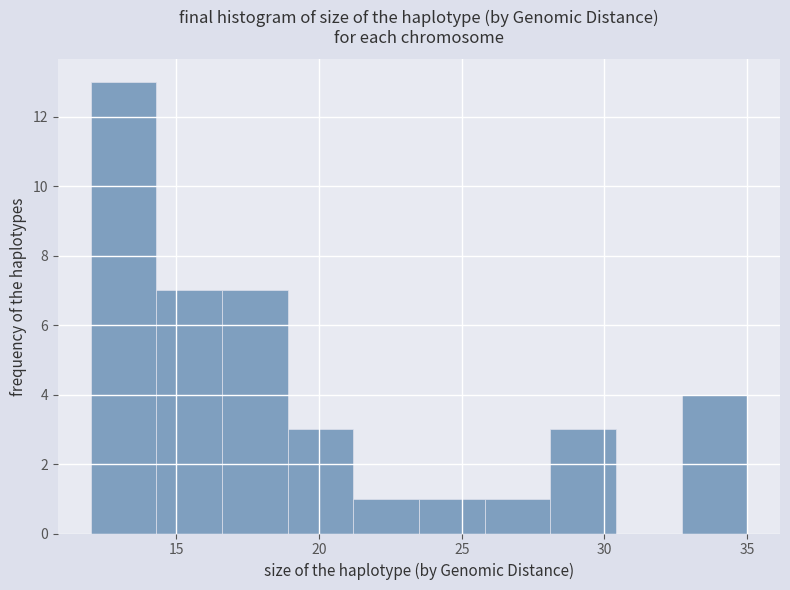

Reading left to right, list every bar in this chart as the range it spans on the x-axis followed by its height. Neither the bar edges nor the heights are printed on the chart, so give them approximately, as read against the axes.

12.0 to 14.3: 13
14.3 to 16.6: 7
16.6 to 18.9: 7
18.9 to 21.2: 3
21.2 to 23.5: 1
23.5 to 25.8: 1
25.8 to 28.1: 1
28.1 to 30.4: 3
30.4 to 32.7: 0
32.7 to 35.0: 4